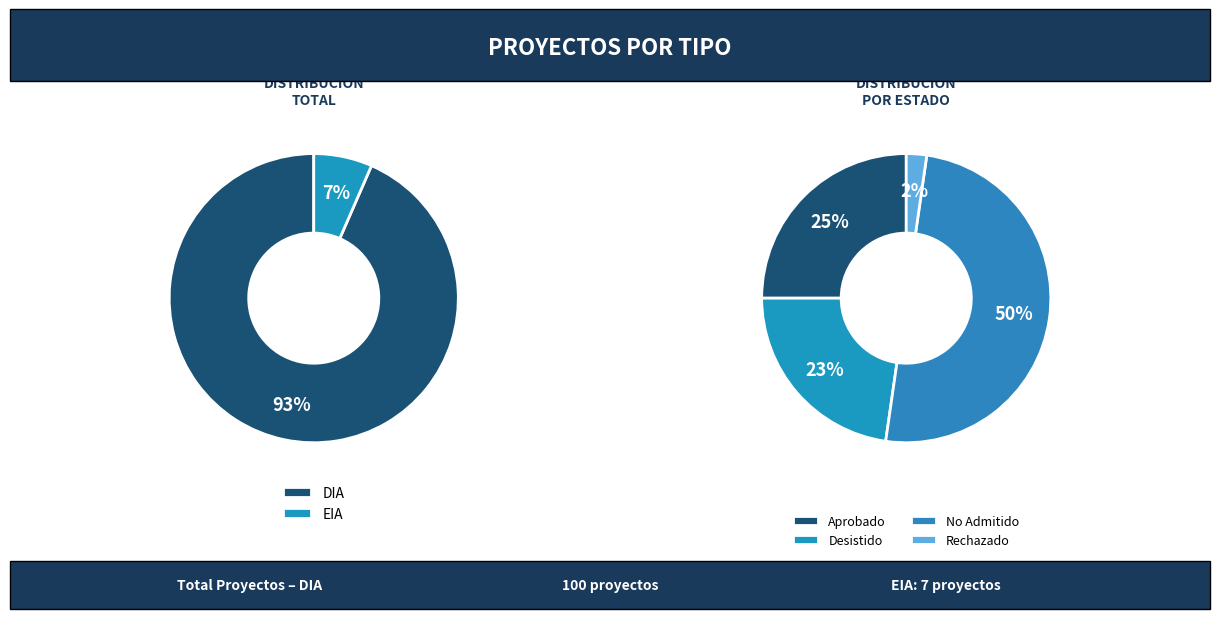

Which category has the biggest portion of the pie?

DIA